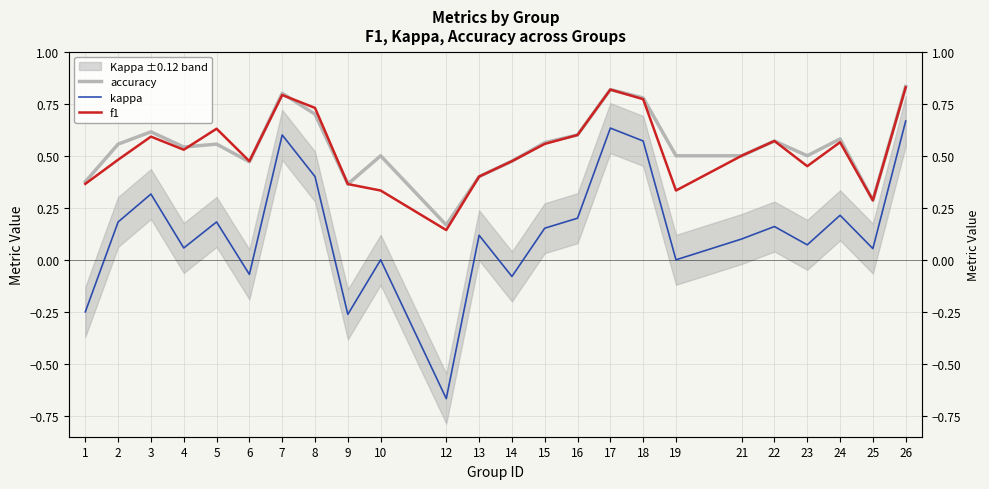

True or false: accuracy has a value of 0.3 at 26.

False